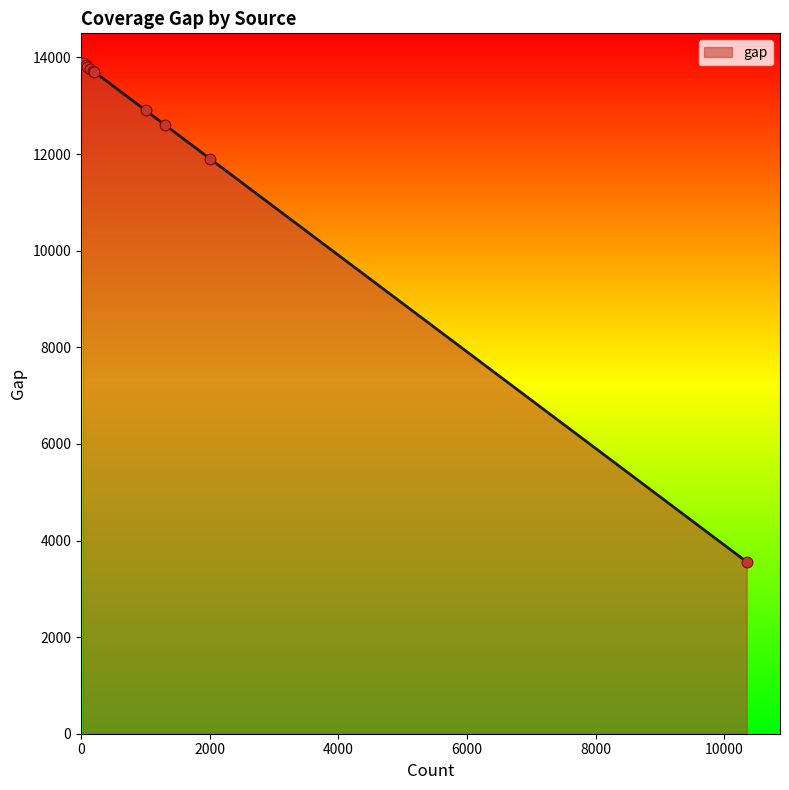

What is the smallest value displayed?

3558